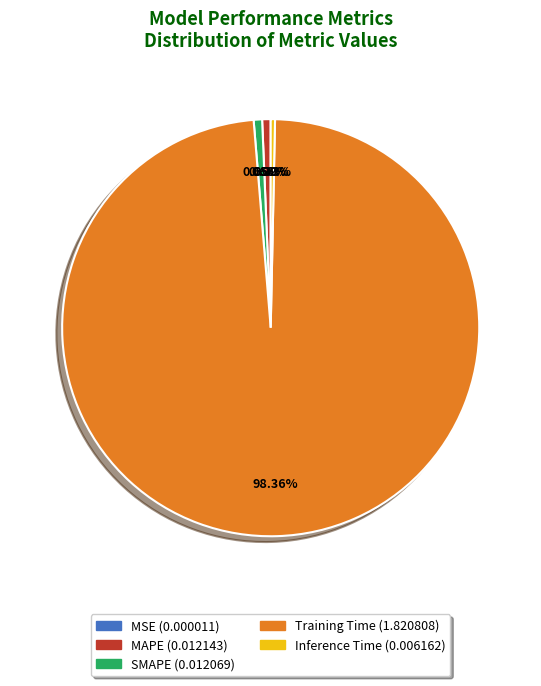

Is it true that Inference Time is 0% of the pie?

True